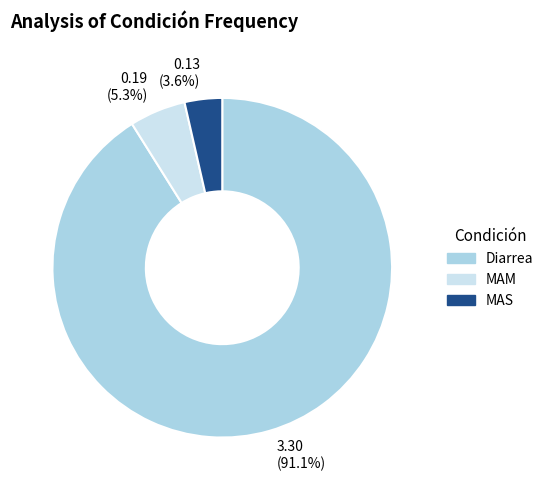

Rank the categories by value from lowest to highest.

0.13 (3.6%), 0.19 (5.3%), 3.30 (91.1%)